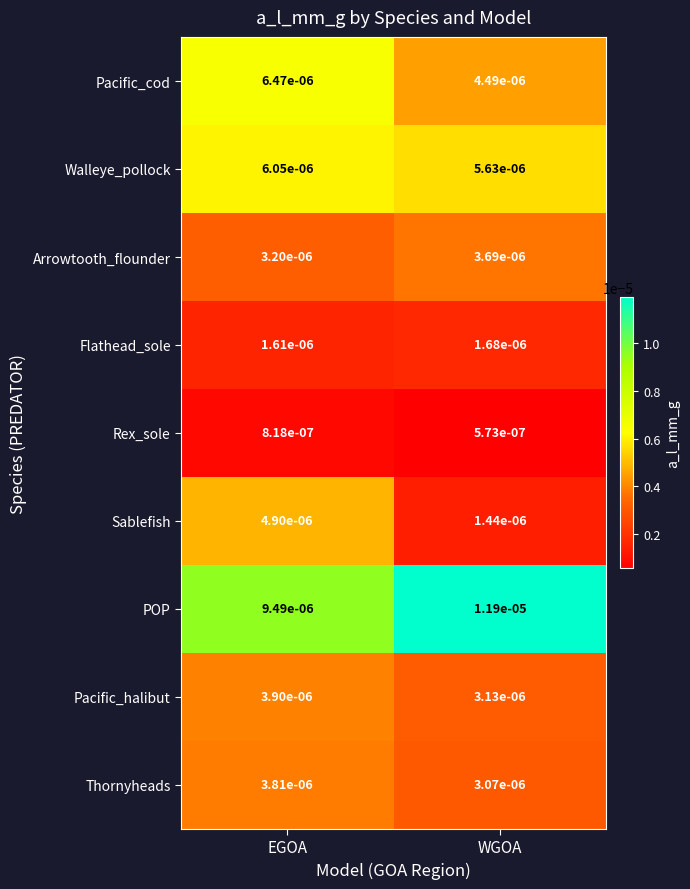

Count the number of data series in this chart.

9